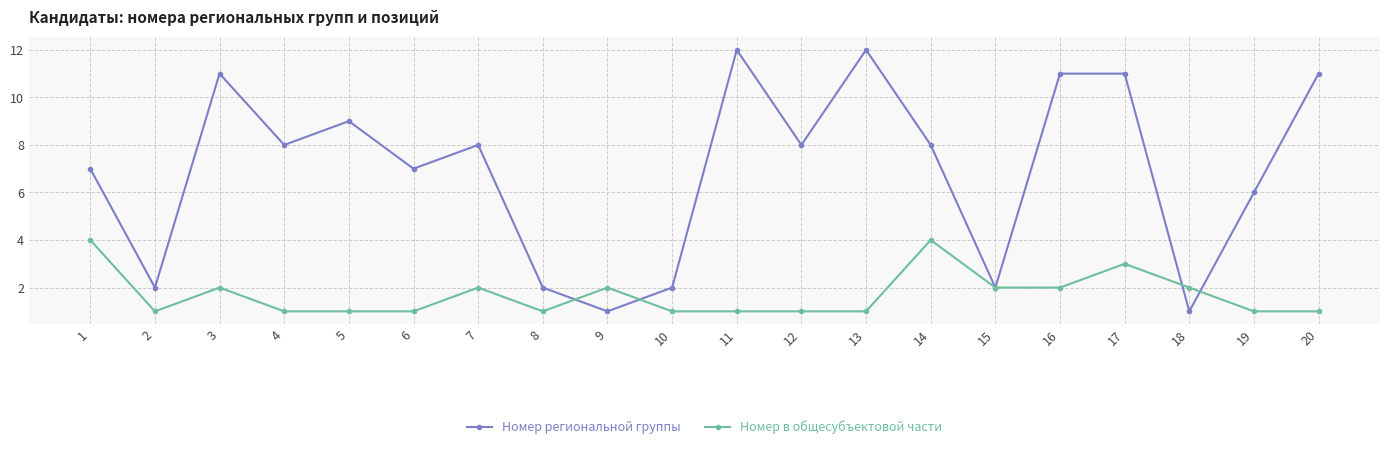

At which label is Номер региональной группы closest to 6?

19